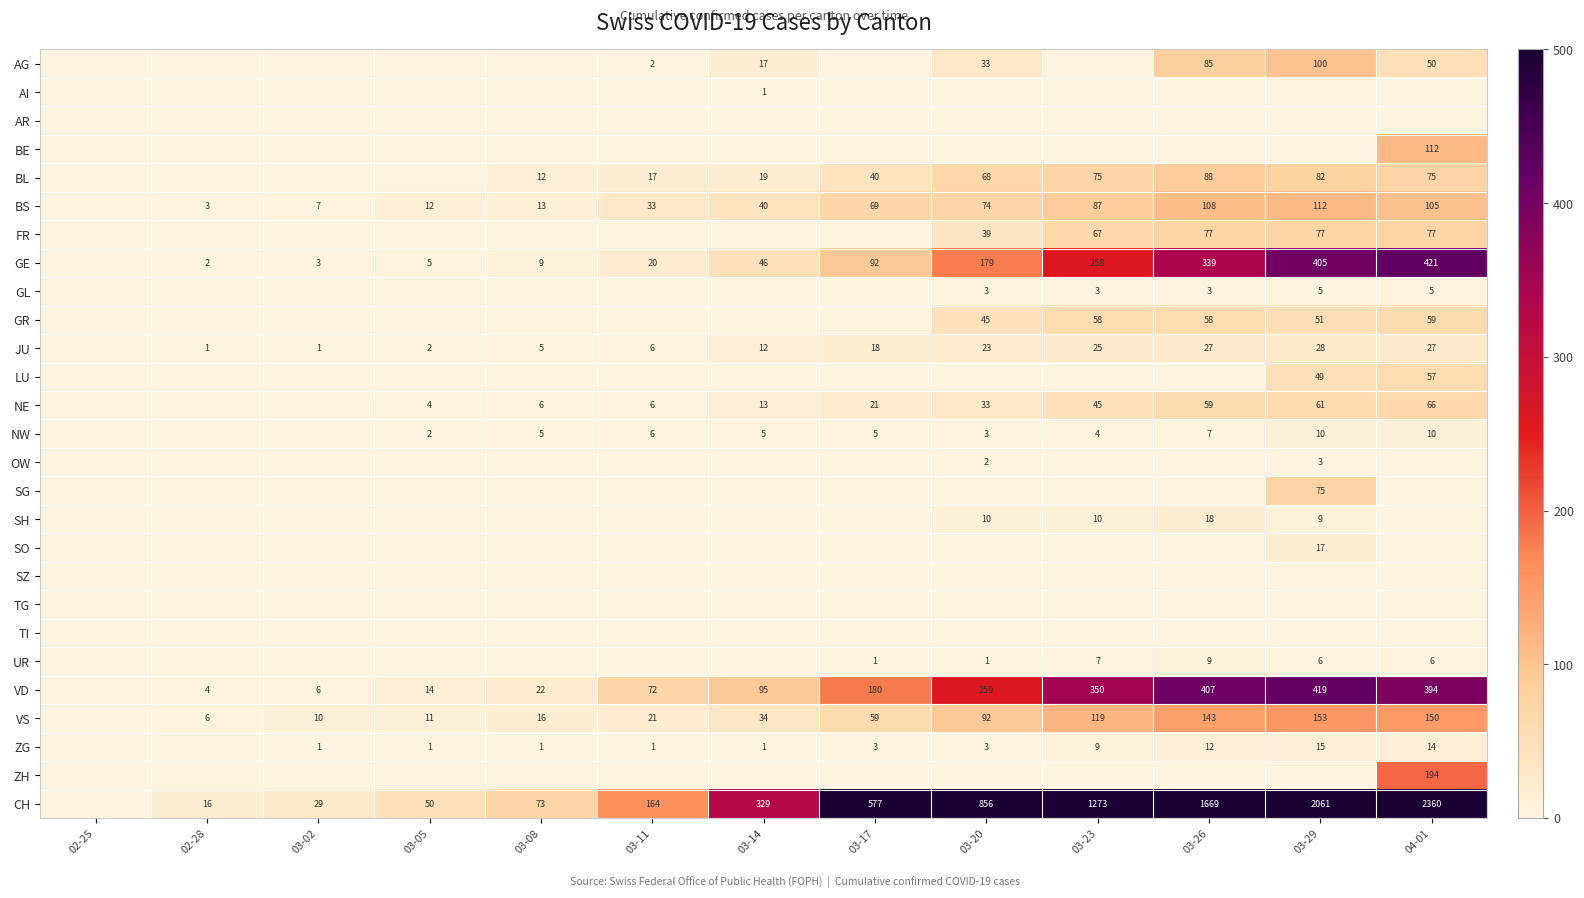

True or false: NW has a value of 3 at 03-20.

True